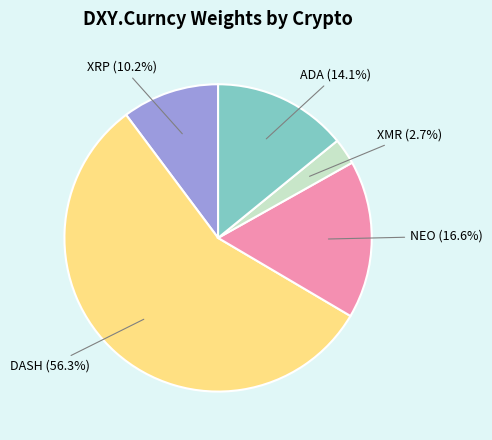

Approximately how many times larger is the value at ADA compared to DASH?

0.3